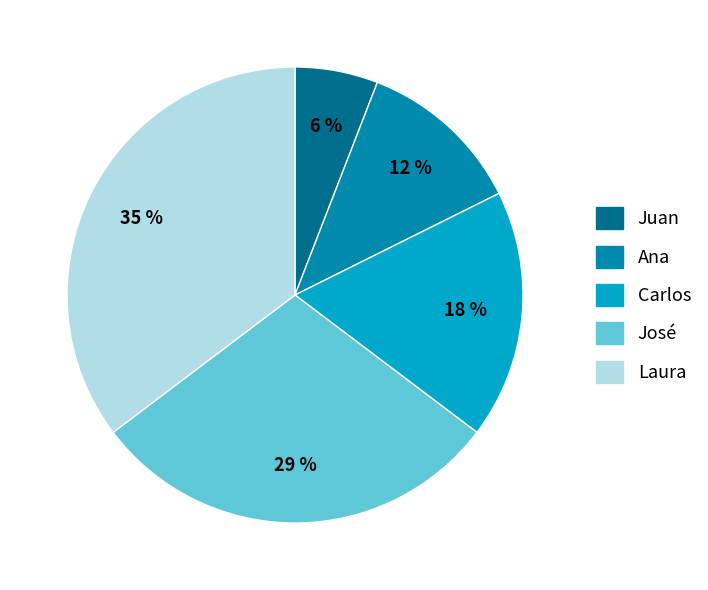

Is there any slice that represents more than half of the pie?

No